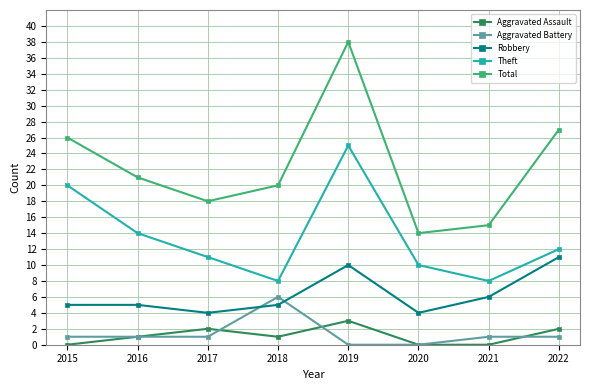

At which category is the sum across all series the highest?

2019